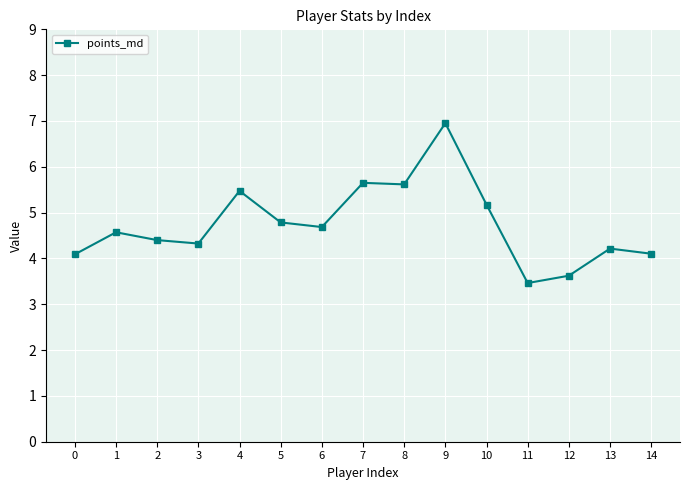

True or false: the data shows 7.0 at 9.

True